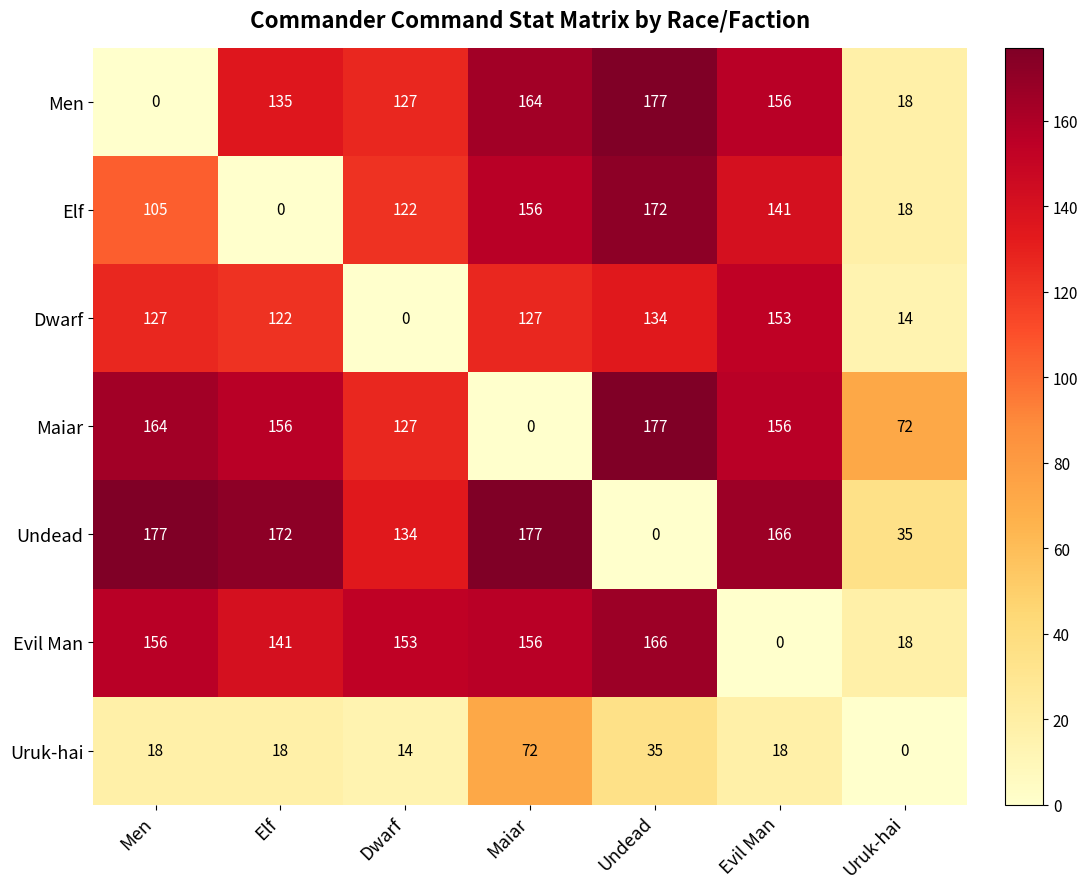

What is the difference between the second highest and minimum values in the Uruk-hai series?

35